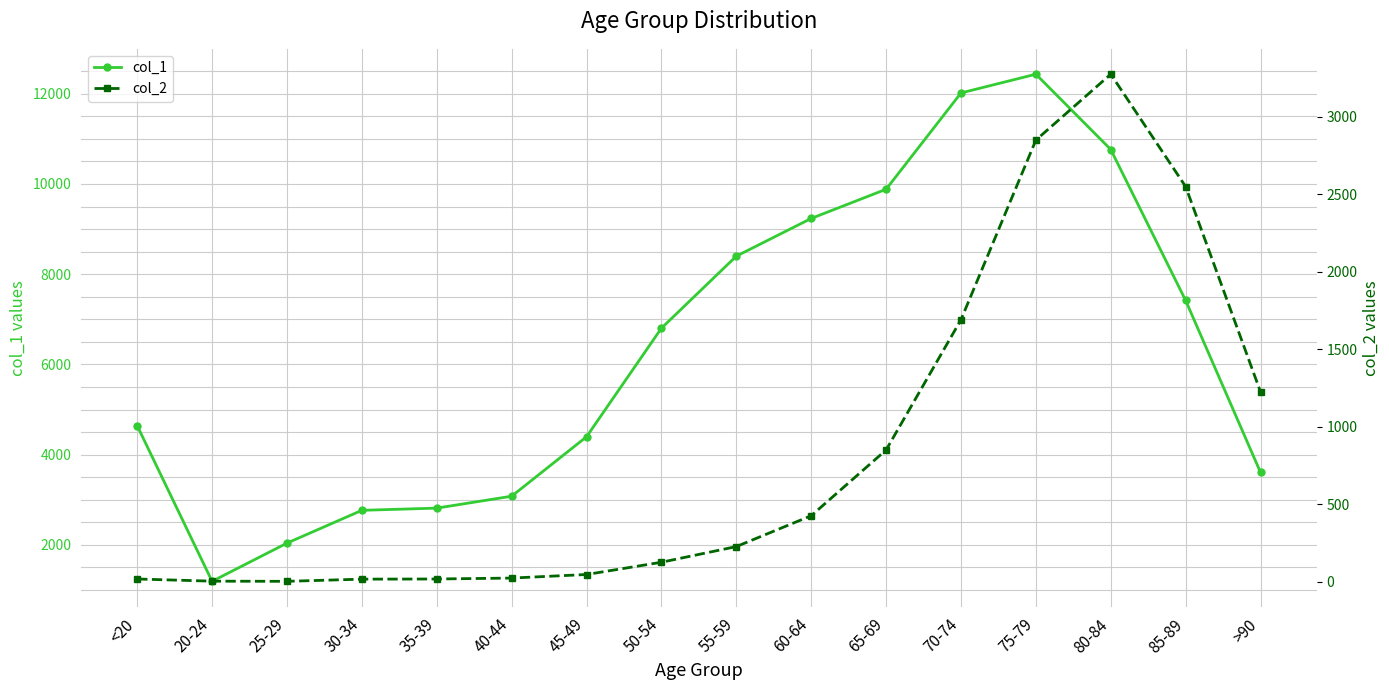

How many interior local peaks does the col_2 series have?

1